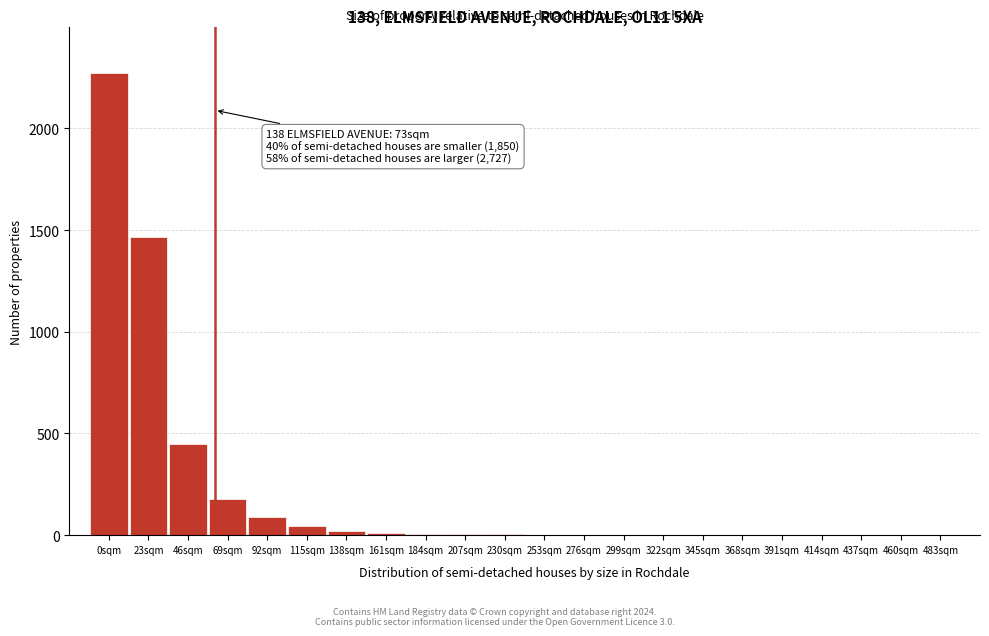

At which label is the value closest to 1135?

23sqm